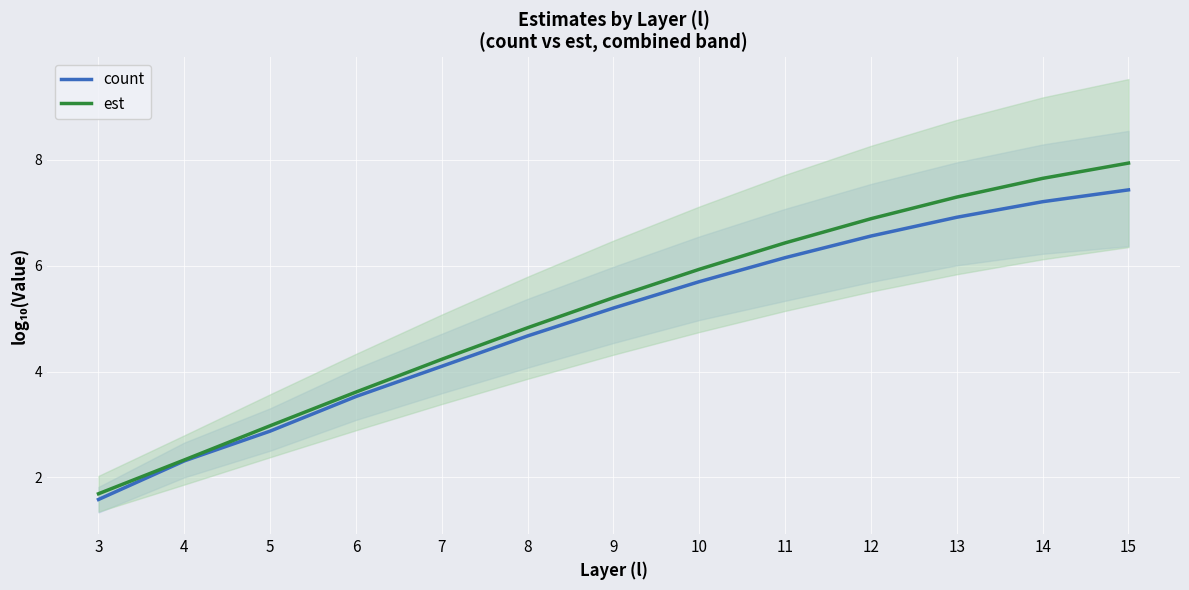

What is the spread (max minus min) of values at 7?

0.1